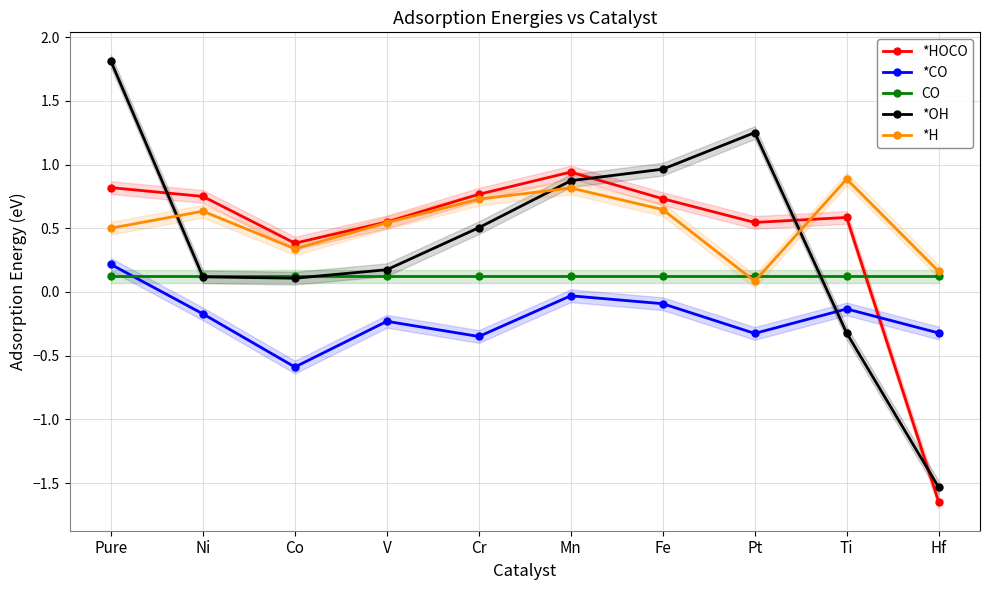

The *HOCO series shows 0.6 at Co. True or false?

False